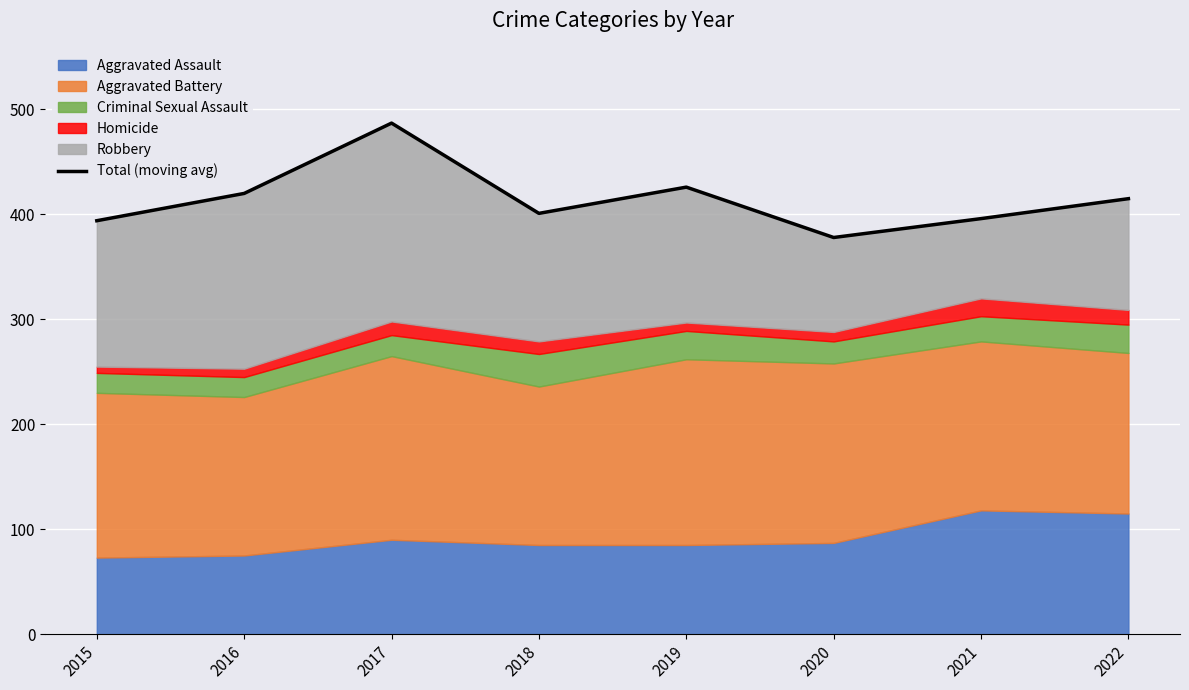

Count the number of categories in the chart.

8